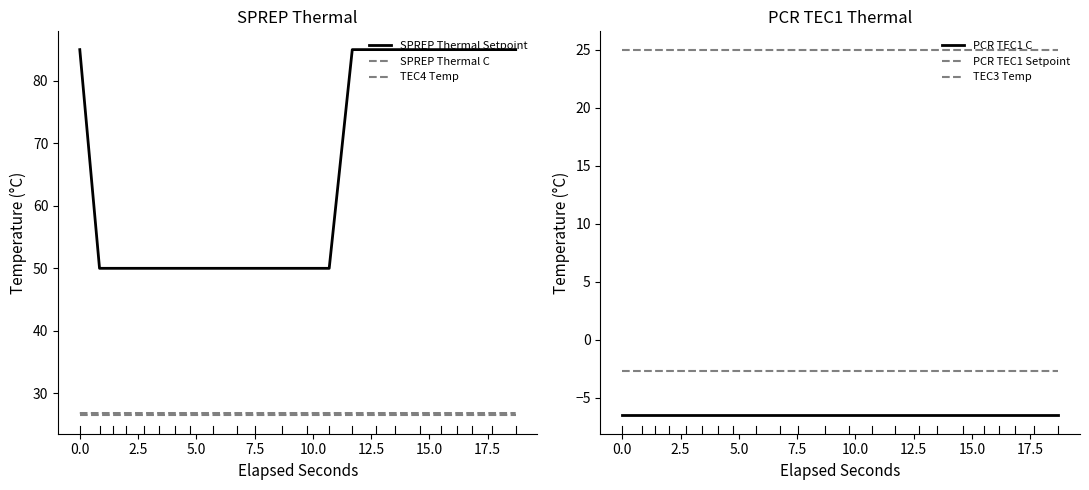

Reading left to right, transcribe all the data shown in this chart.

SPREP Thermal Setpoint: 85.0	50.0	50.0	50.0	50.0	50.0	50.0	50.0	50.0	50.0	50.0	50.0	50.0	50.0	85.0	85.0	85.0	85.0	85.0	85.0	85.0	85.0	85.0
SPREP Thermal C: 26.5	26.5	26.5	26.5	26.5	26.5	26.5	26.5	26.5	26.5	26.5	26.5	26.5	26.5	26.5	26.5	26.5	26.5	26.5	26.5	26.5	26.5	26.5
TEC4 Temp: 26.8	26.8	26.8	26.8	26.8	26.8	26.8	26.8	26.8	26.8	26.8	26.8	26.8	26.8	26.8	26.8	26.8	26.8	26.8	26.8	26.8	26.8	26.8
PCR TEC1 C: -6.5	-6.5	-6.5	-6.5	-6.5	-6.5	-6.5	-6.5	-6.5	-6.5	-6.5	-6.5	-6.5	-6.5	-6.5	-6.5	-6.5	-6.5	-6.5	-6.5	-6.5	-6.5	-6.5
PCR TEC1 Setpoint: 25.0	25.0	25.0	25.0	25.0	25.0	25.0	25.0	25.0	25.0	25.0	25.0	25.0	25.0	25.0	25.0	25.0	25.0	25.0	25.0	25.0	25.0	25.0
TEC3 Temp: -2.7	-2.7	-2.7	-2.7	-2.7	-2.7	-2.7	-2.7	-2.7	-2.7	-2.7	-2.7	-2.7	-2.7	-2.7	-2.7	-2.7	-2.7	-2.7	-2.7	-2.7	-2.7	-2.7